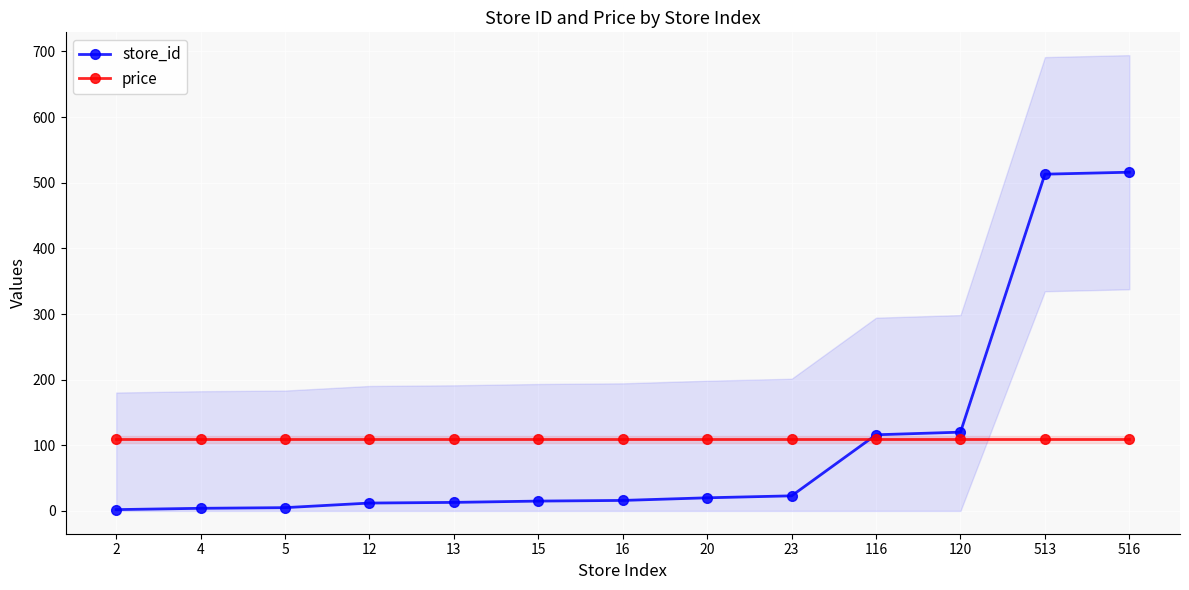

After their last crossing, which series has the higher values: price or store_id?

store_id